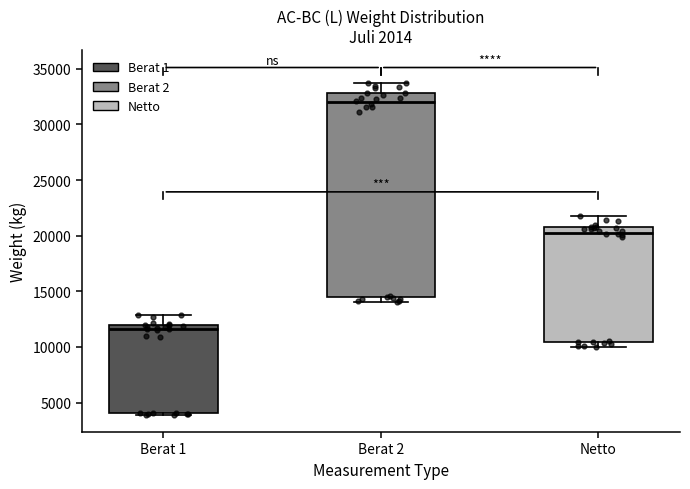

Reading left to right, read every box against the y-axis: the position of its median line, the range the box covers, and the ends of its whiskers. The values are not printed on the chart, so give them approximately, as read against the axis.

Berat 1: median 11500, box 4000 to 12000, whiskers 4000 to 13000
Berat 2: median 32000, box 14500 to 33000, whiskers 14000 to 34000
Netto: median 20500 (just below the box's upper edge), box 10500 to 20500, whiskers 10000 to 21500